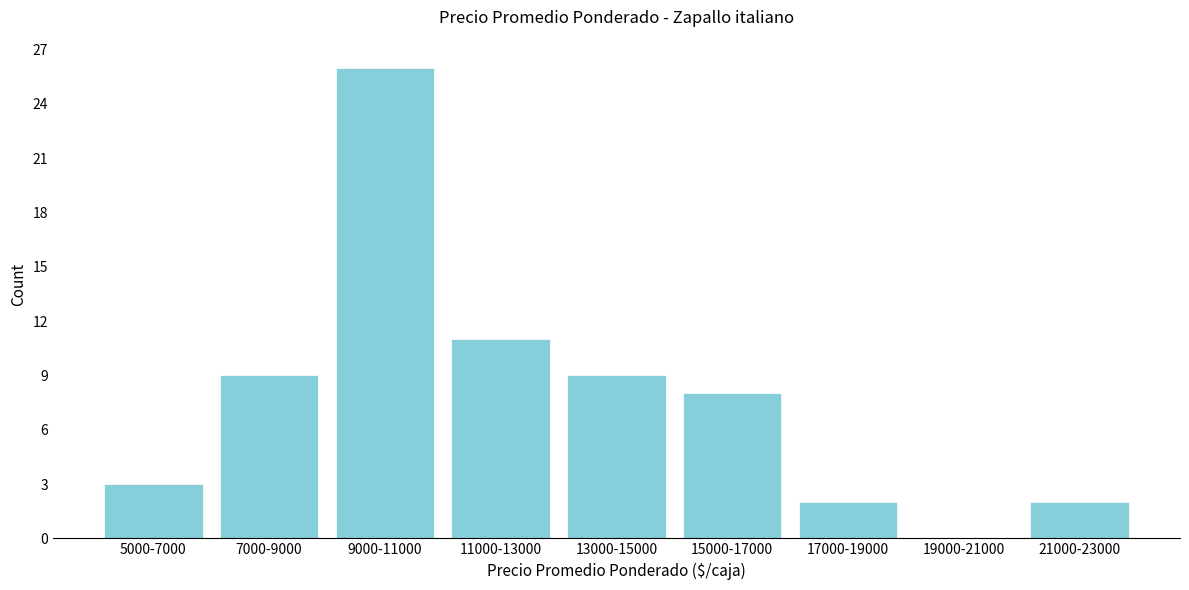

Reading right to left, list all the values displayed in this chart.

21000-23000=2	19000-21000=0	17000-19000=2	15000-17000=8	13000-15000=9	11000-13000=11	9000-11000=26	7000-9000=9	5000-7000=3